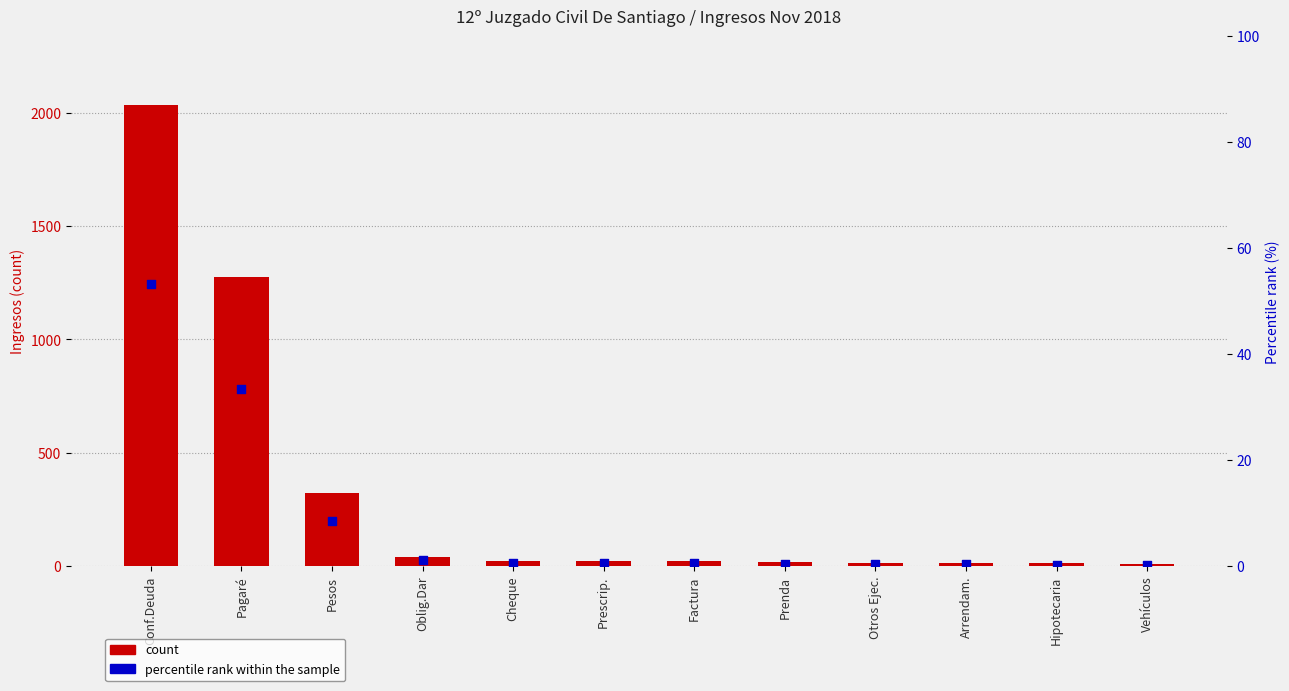

Which series reaches the maximum Y coordinate?

count